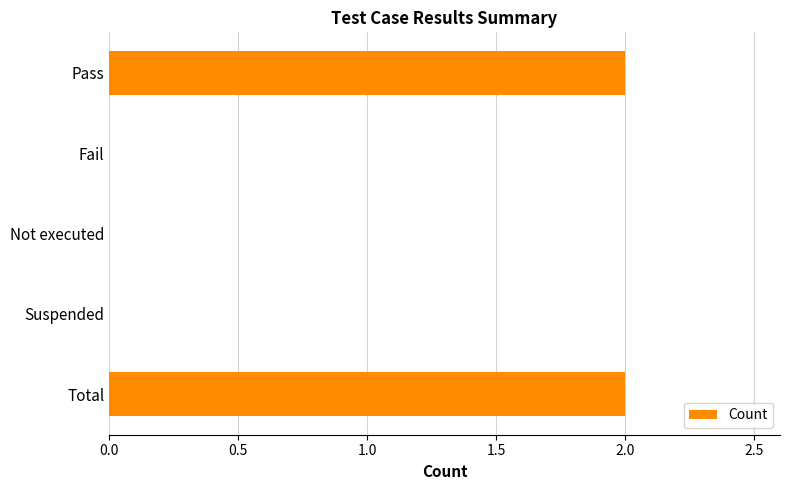

How many values are between 0 and 2?

5